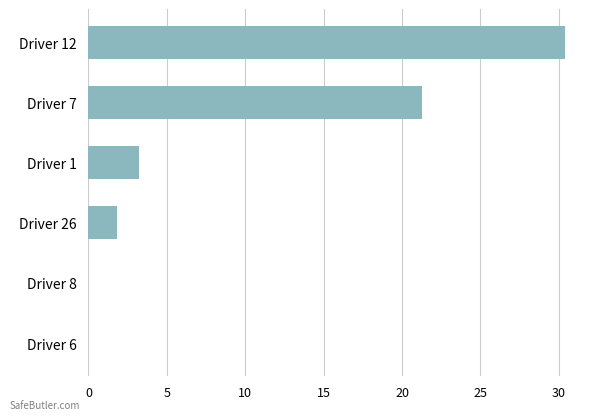

Reading bottom to top, list all the values displayed in this chart.

Driver 6=0.0	Driver 8=0.0	Driver 26=1.8	Driver 1=3.2	Driver 7=21.3	Driver 12=30.4